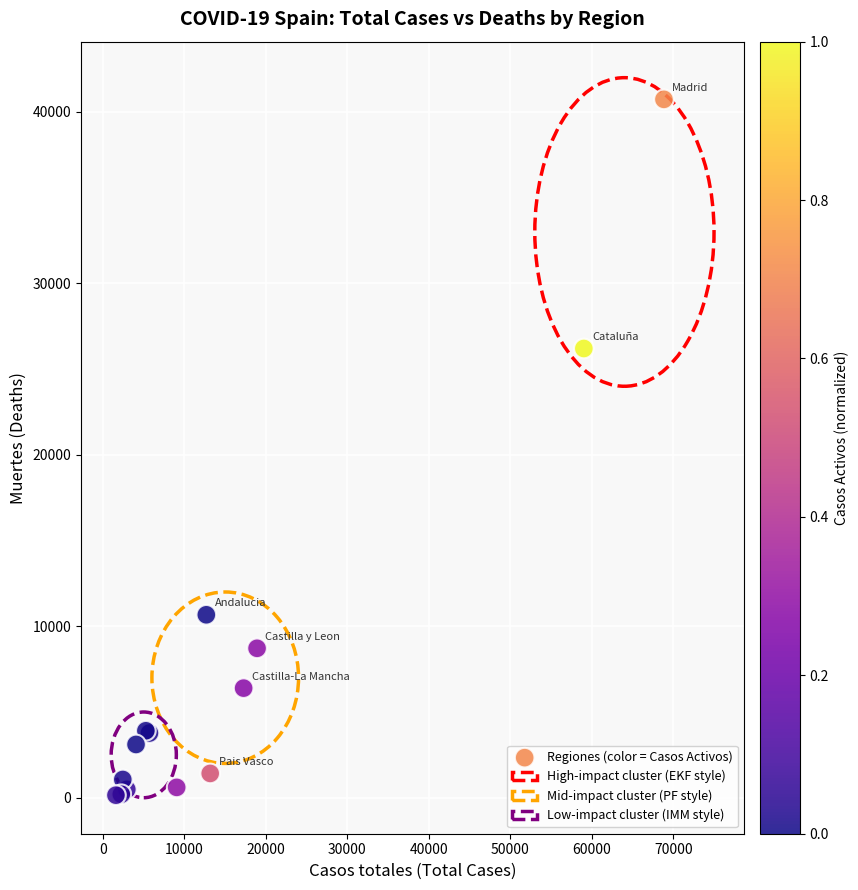

What Y value in the scatter plot is closest to 20442?

26203